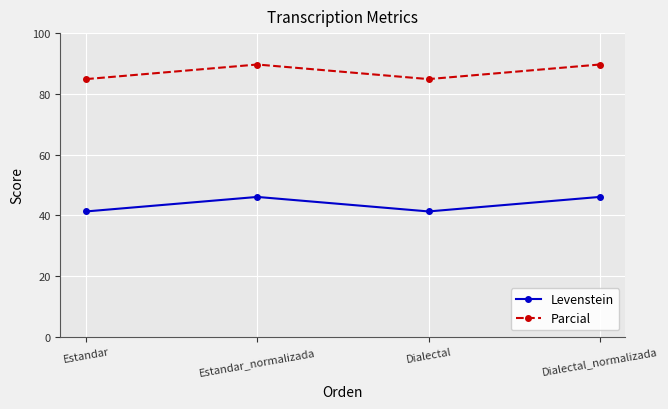

In Parcial, how many points are lower than both neighbors (excluding endpoints)?

1